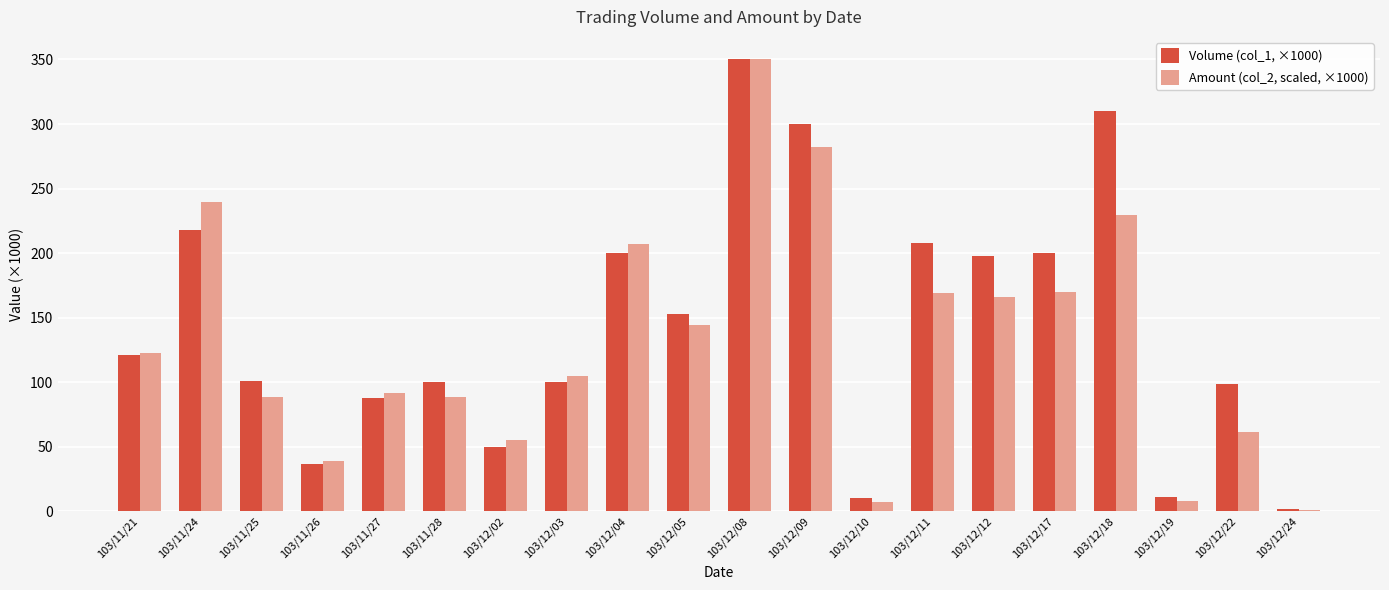

Does the chart contain stacked bars?

No